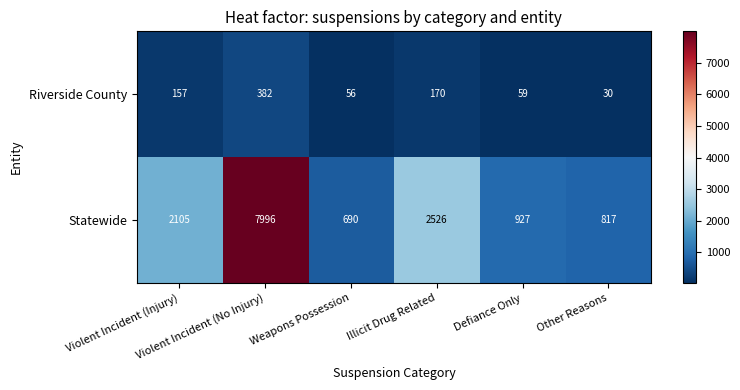

List the series in order of their overall mean, highest first.

Statewide, Riverside County